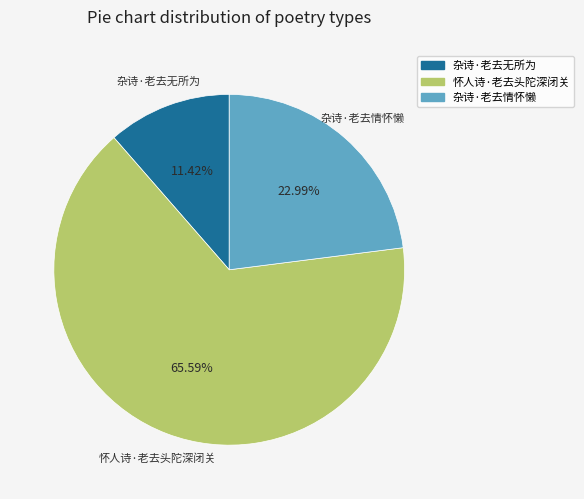

To the nearest percent, what portion does 杂诗·老去情怀懒 represent?

23%